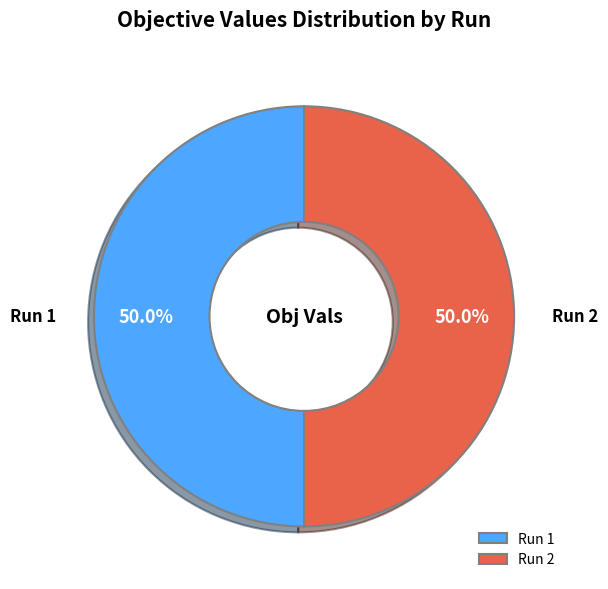

Is the sum of Run 2 and Run 1 greater than half?

Yes